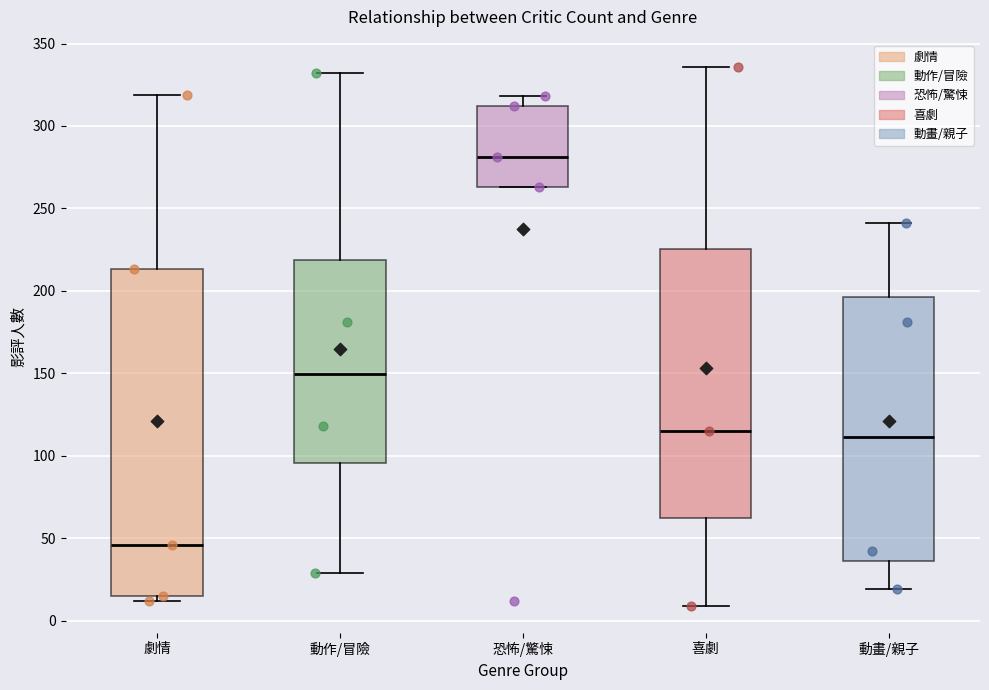

Reading left to right, read every box against the y-axis: the position of its median line, the range the box covers, and the ends of its whiskers. The values are not printed on the chart, so give them approximately, as read against the axis.

劇情: median 45, box 15 to 215, whiskers 10 to 320
動作/冒險: median 150, box 95 to 220, whiskers 30 to 330
恐怖/驚悚: median 280, box 265 to 310, whiskers 265 to 320
喜劇: median 115, box 60 to 225, whiskers 10 to 335
動畫/親子: median 110, box 35 to 195, whiskers 20 to 240